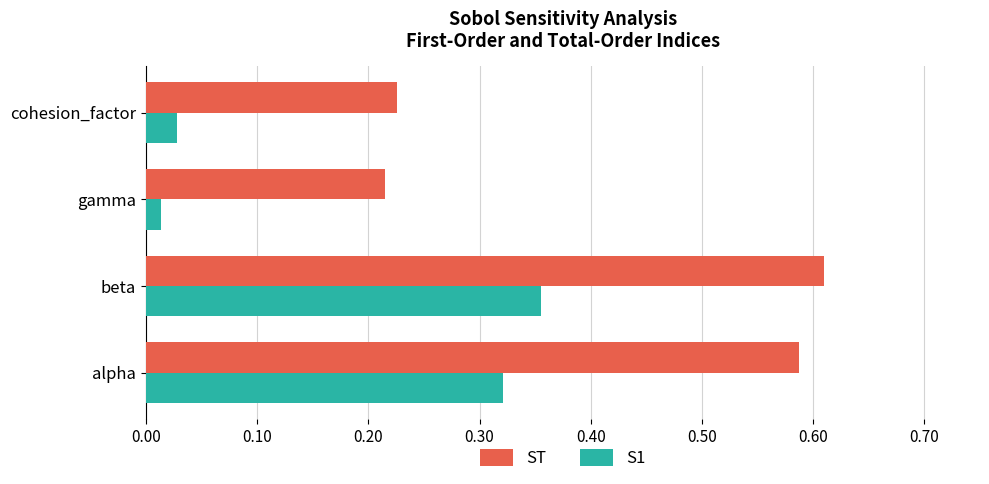

True or false: ST has a value of 0.3 at cohesion_factor.

False